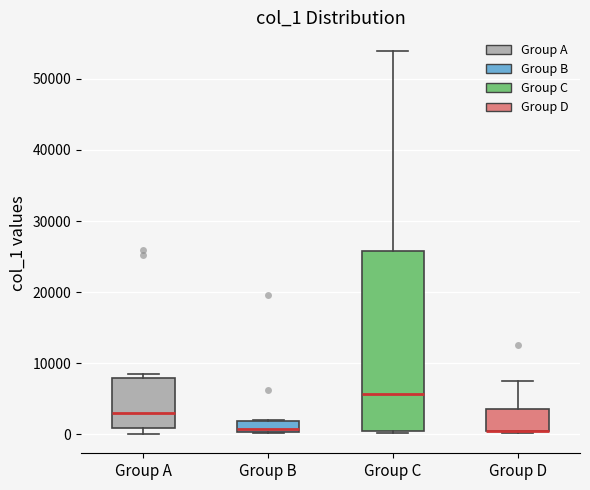

Which box is the tallest, from its lower edge to its upper edge?

Group C